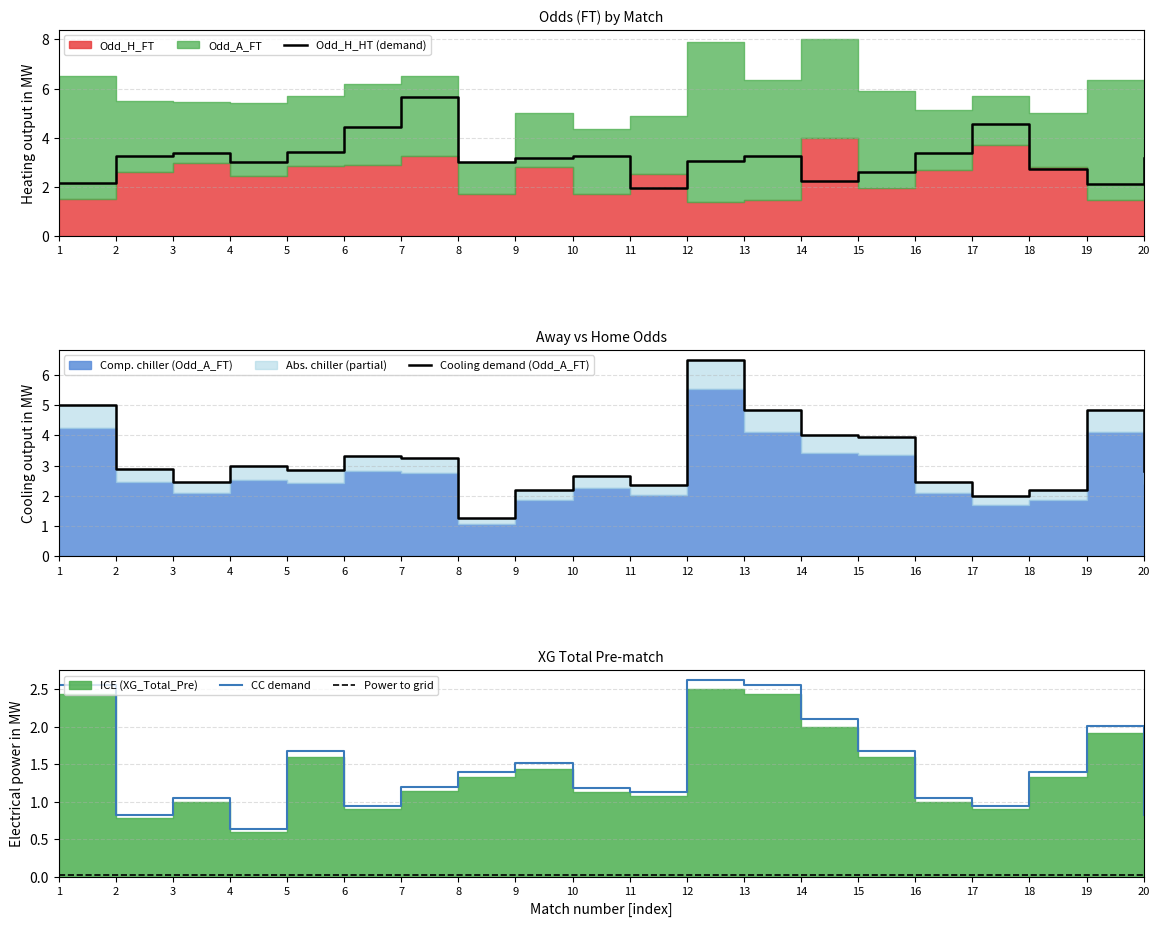

Which series has the widest spread of values?

Cooling demand (Odd_A_FT)